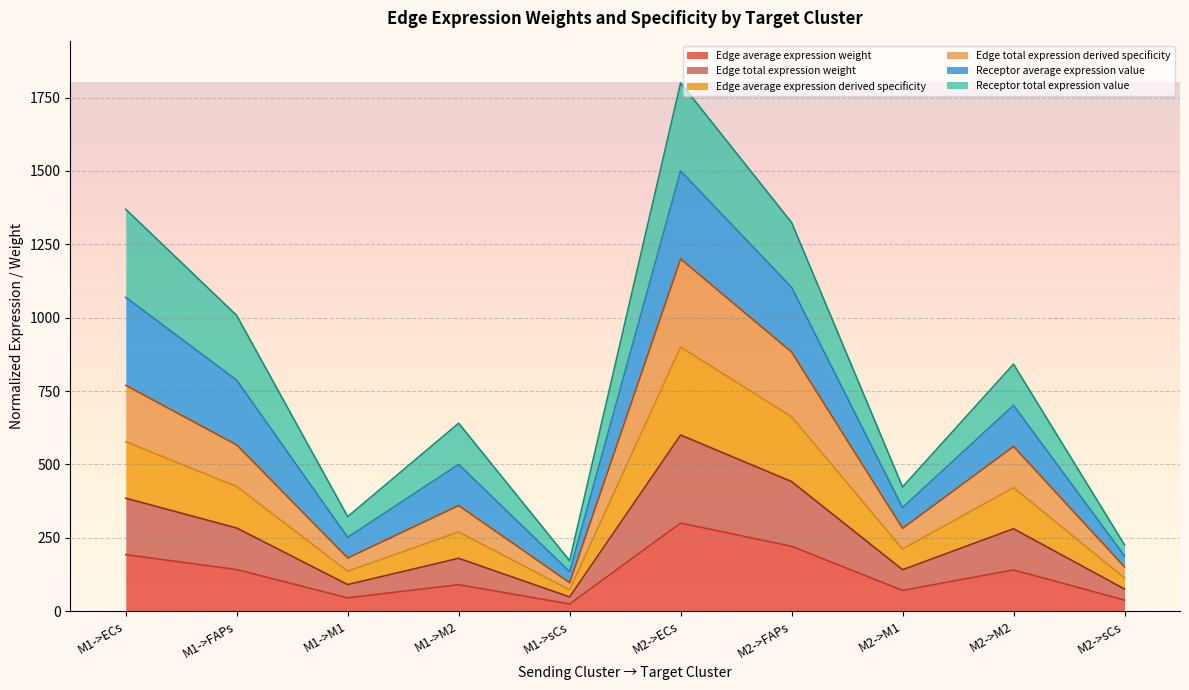

Does the chart display data point markers on the line(s)?

No